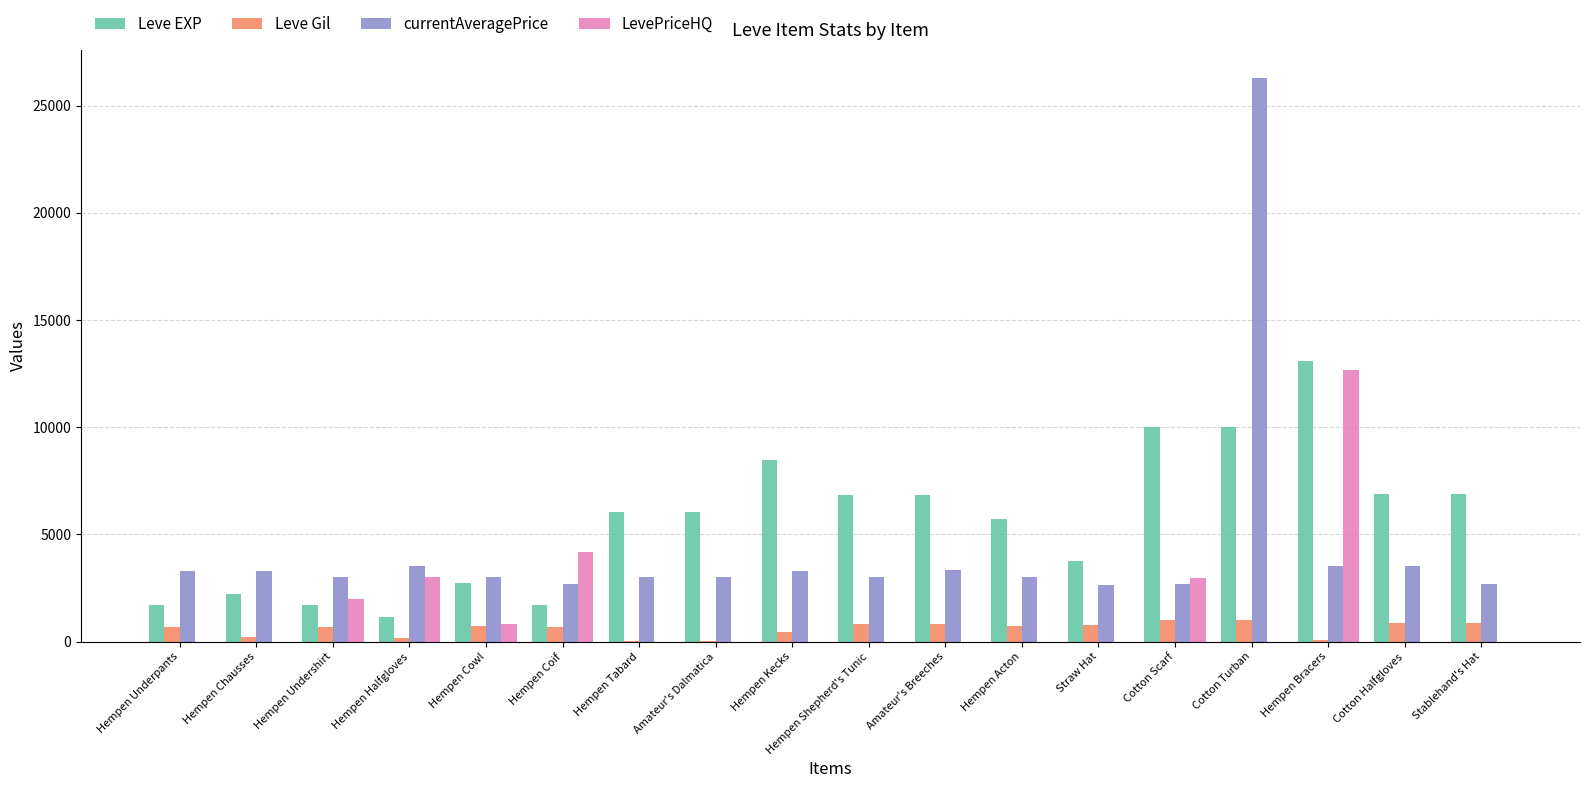

Between Hempen Tabard and Hempen Bracers, which series saw the biggest shift?

LevePriceHQ